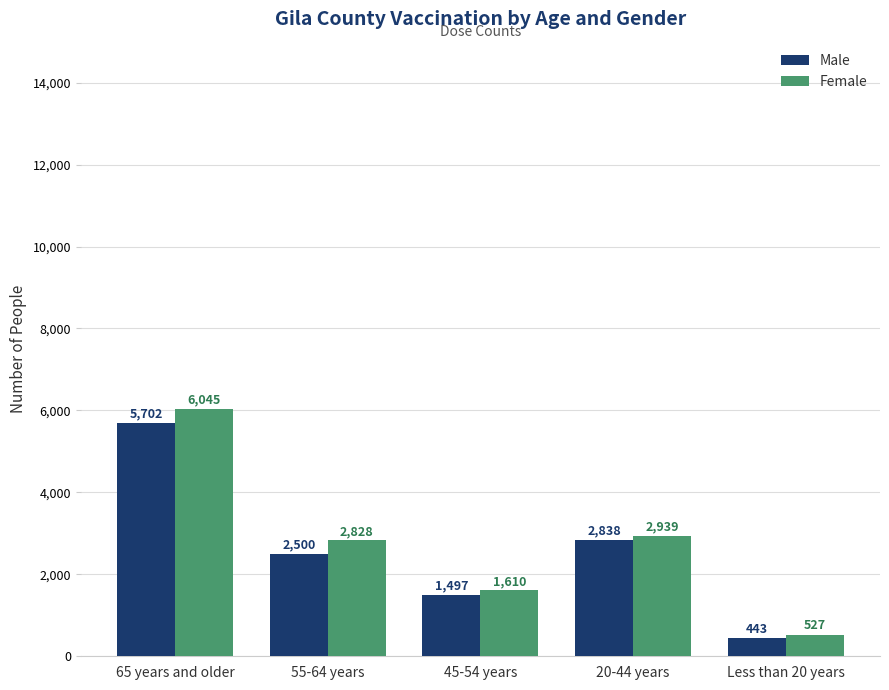

Which series has the largest total across all categories?

Female